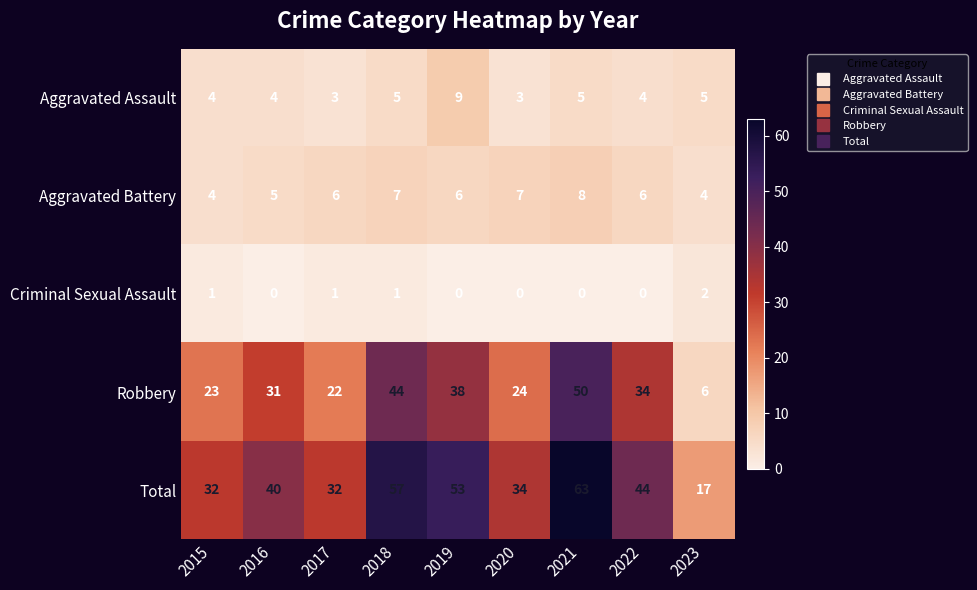

What is the difference between the second highest and minimum values in the Robbery series?

38